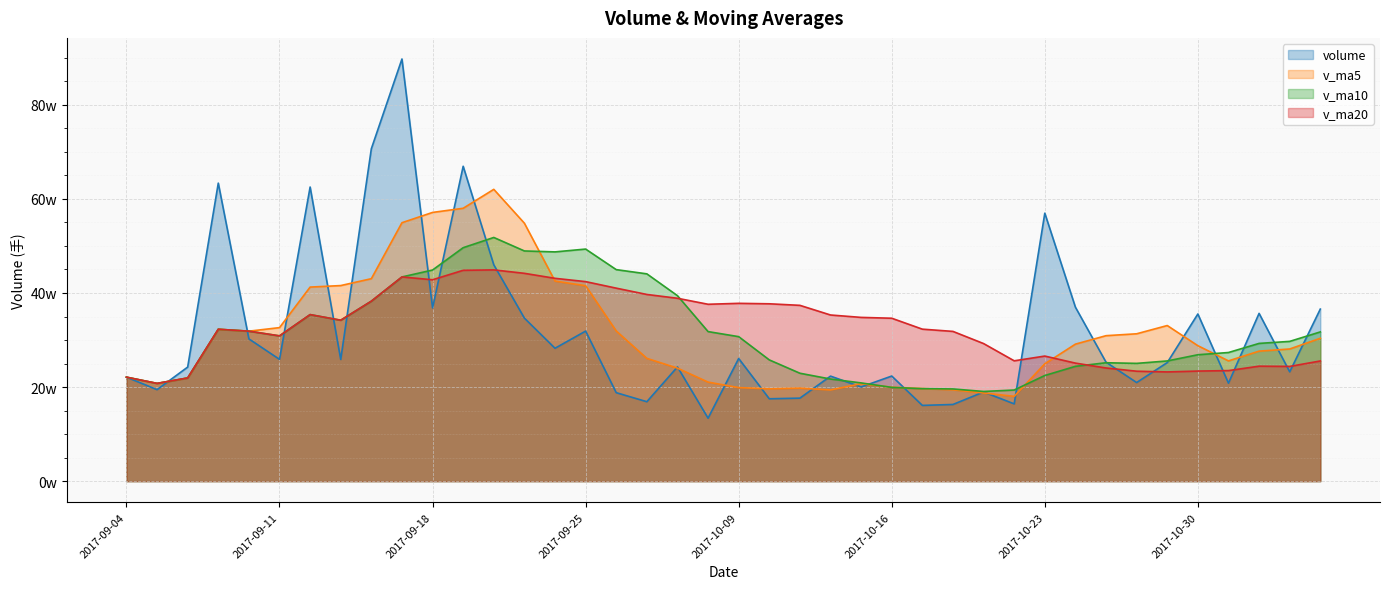

What position from the right is 2017-09-15?

31